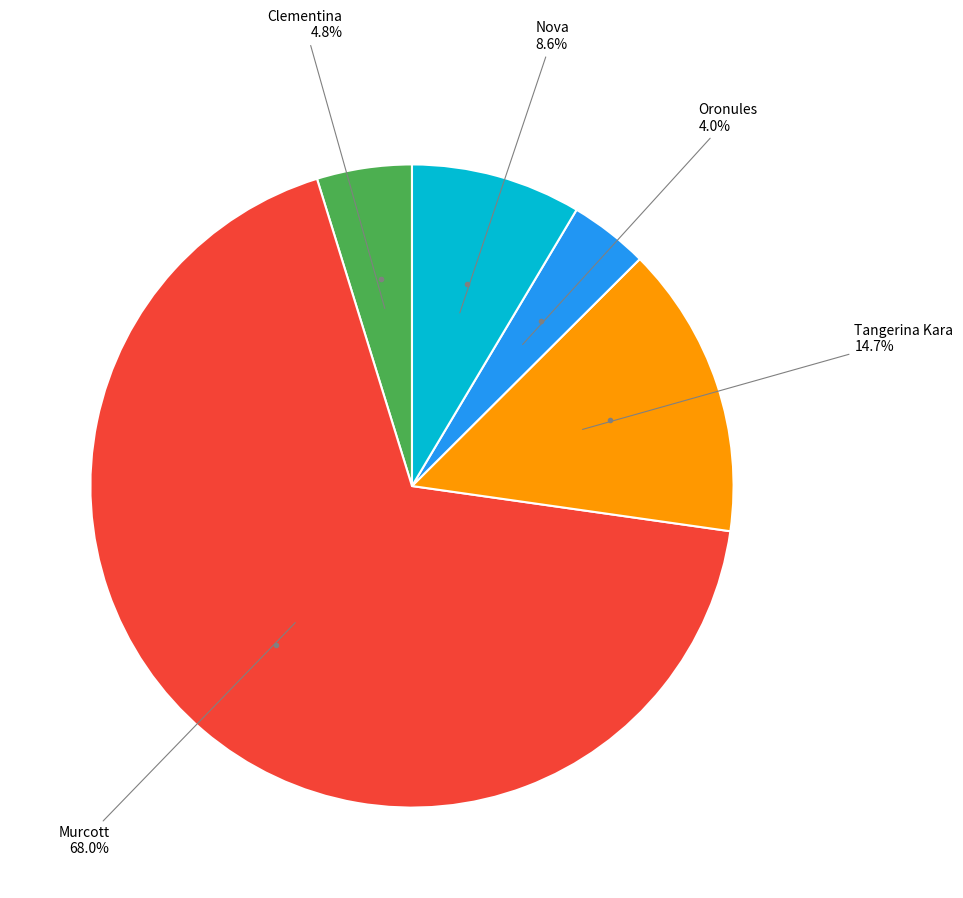

Which category has the smallest portion of the pie?

Oronules